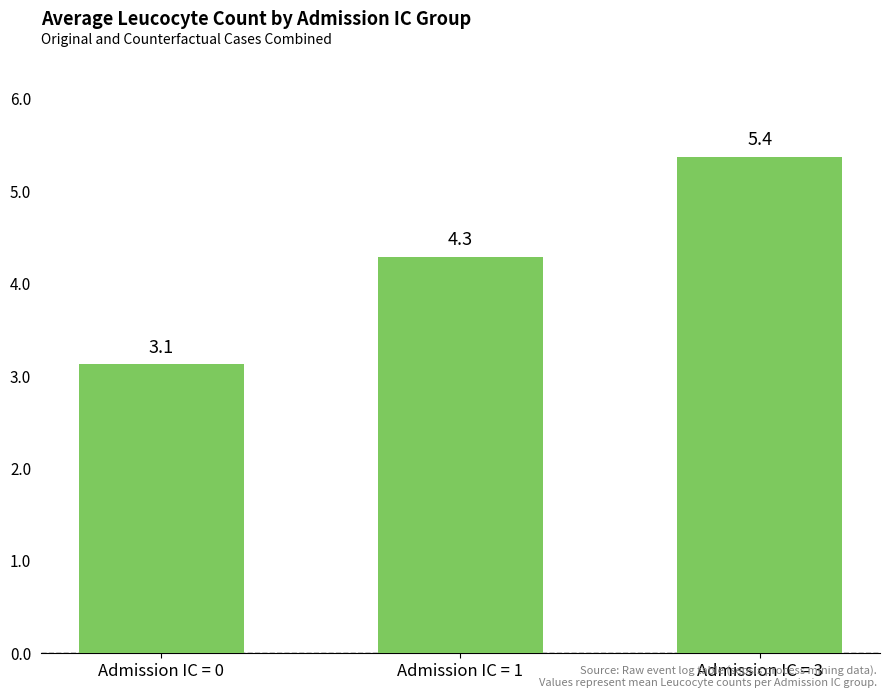

Reading left to right, transcribe all the data shown in this chart.

3.1	4.3	5.4